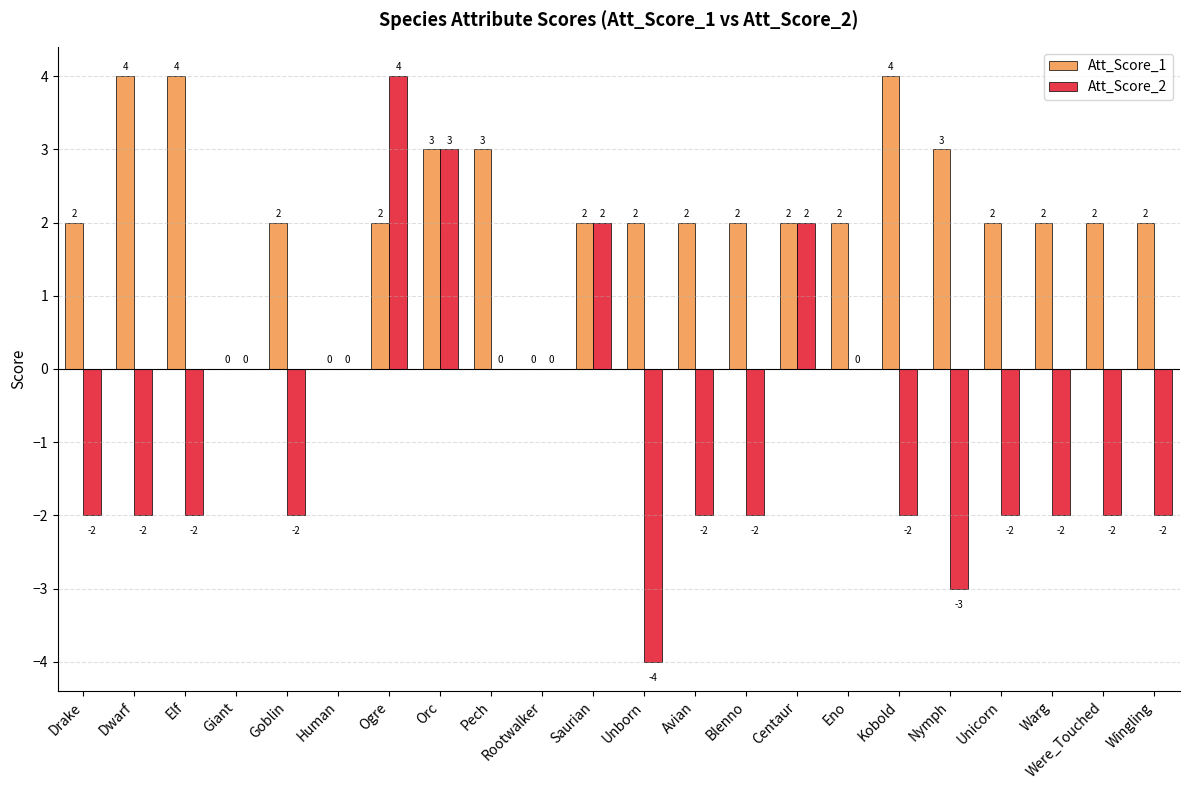

What is the sum of the Att_Score_1 values at Unborn and Drake?

4